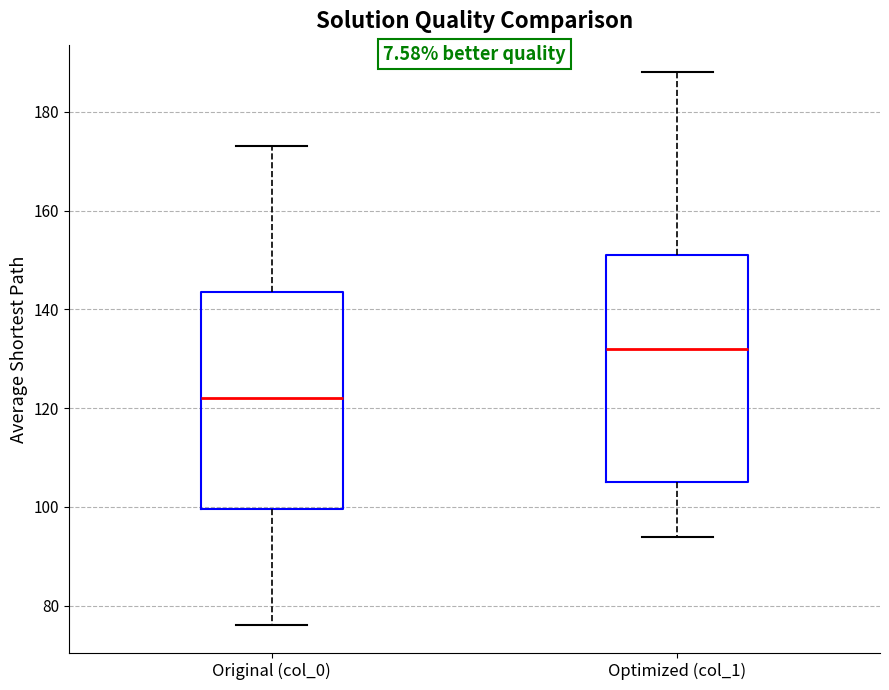

Which box's median line is the lowest?

Original (col_0)